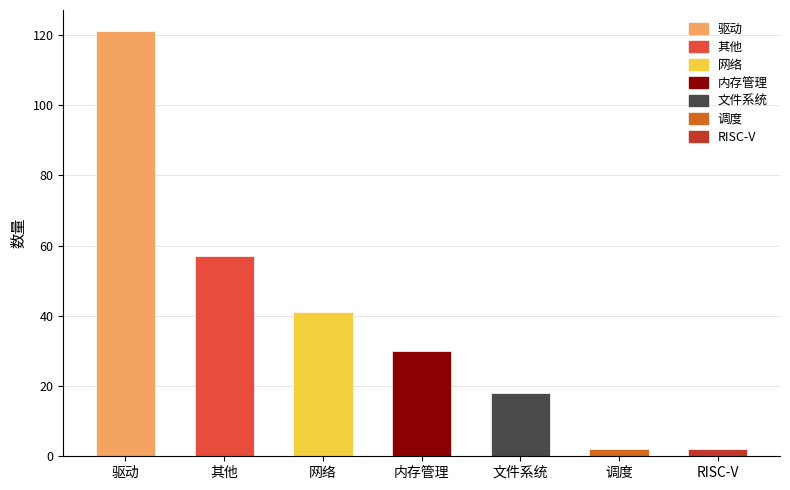

What is the change in value from 驱动 to 文件系统?

-103